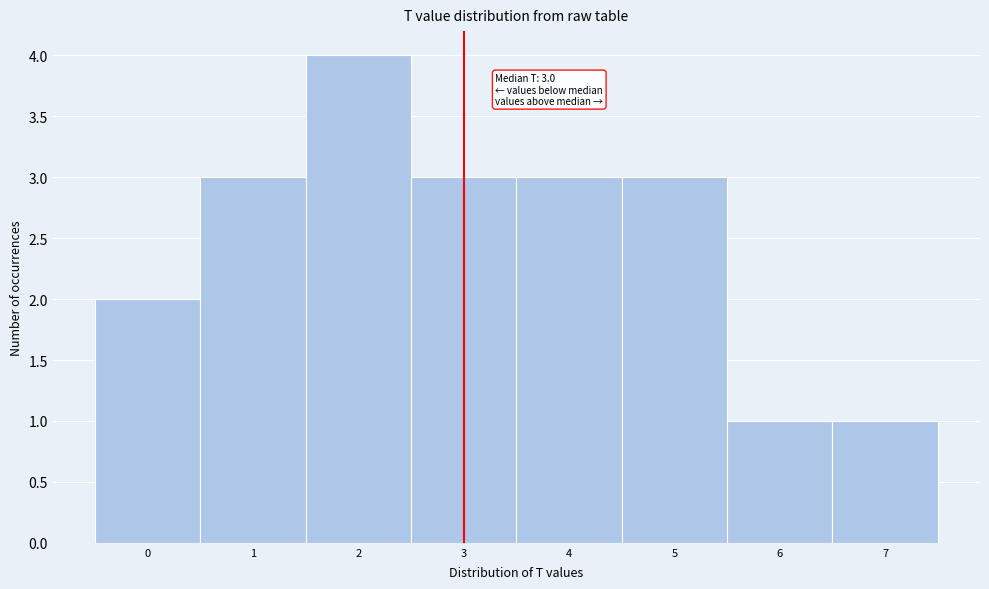

Which range on the x-axis has the tallest bar?

1.5 to 2.5